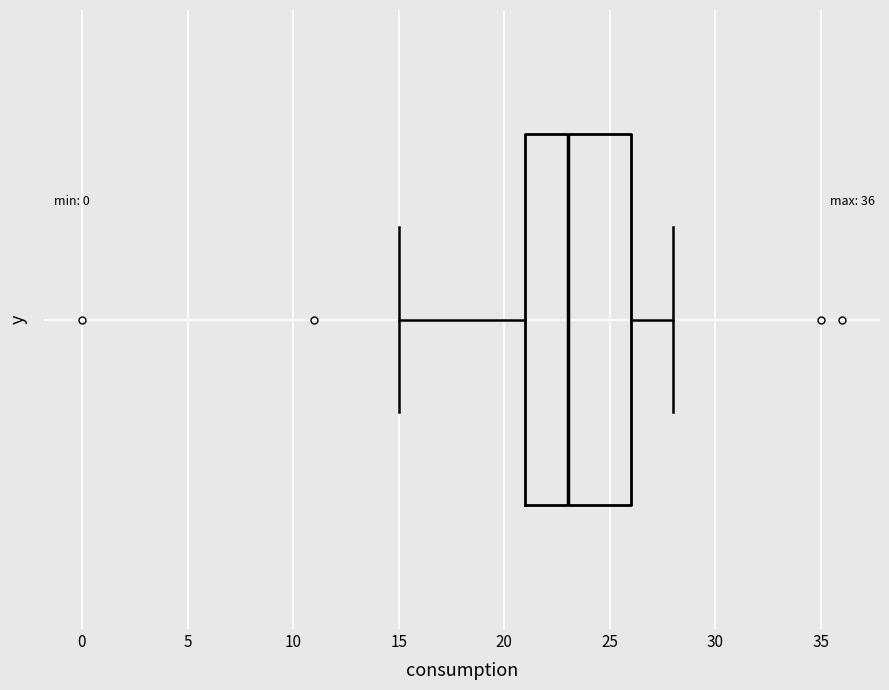

Transcribe this box plot: give where the median line is, the range the box spans, and where the two whiskers end, as read against the x-axis. The values are not printed on the chart, so give them approximately, as read against the axis.

median 23, box 21 to 26, whiskers 15 to 28